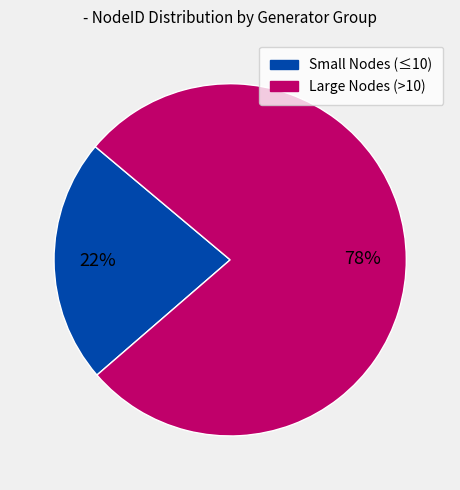

To the nearest percent, what is the average slice percentage?

50%